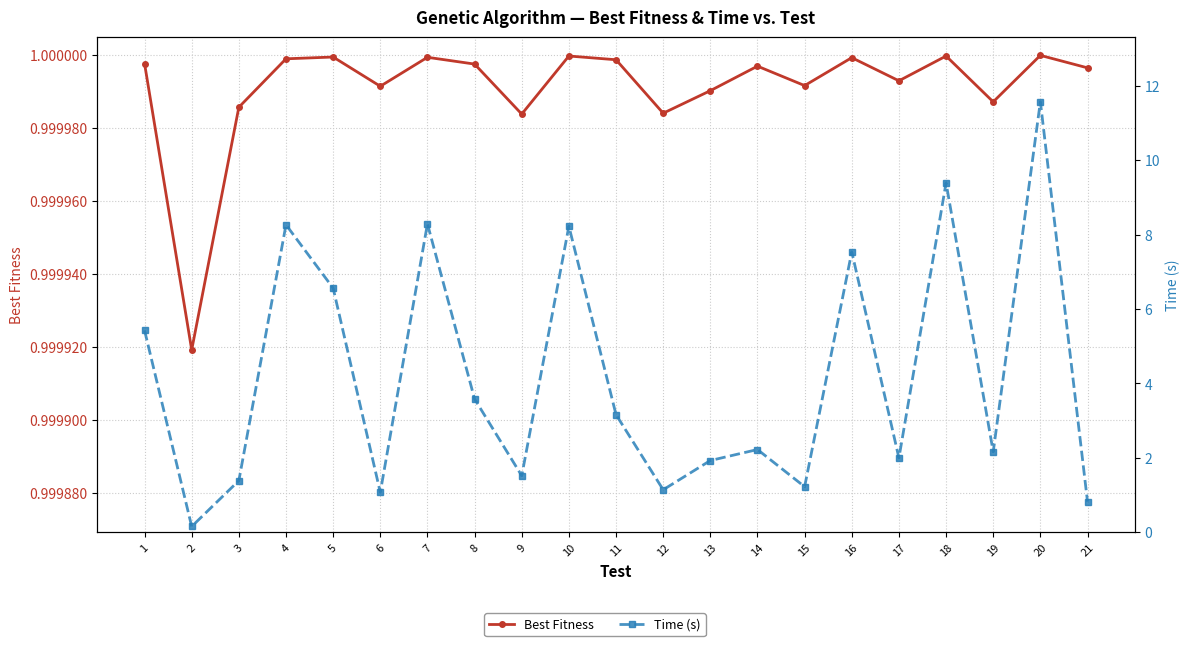

Which series has the largest range (max minus min)?

Time (s)